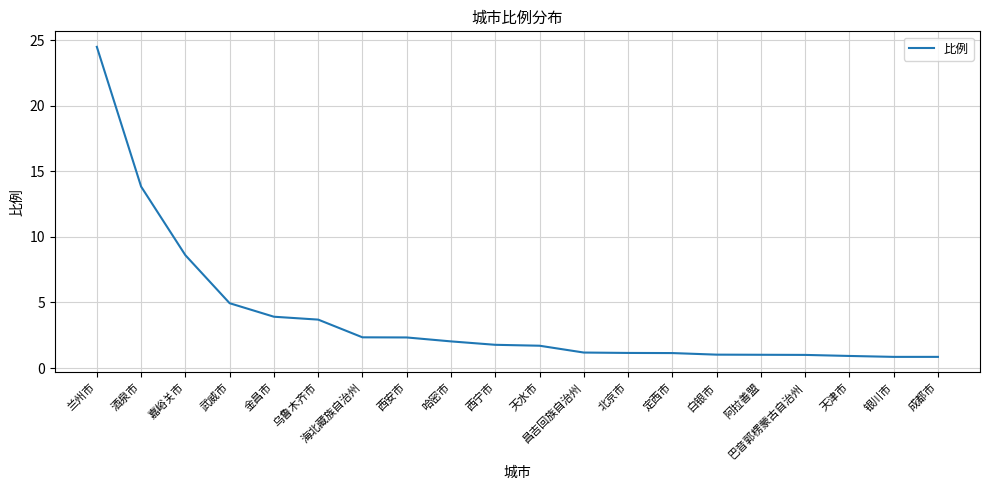

What is the ratio of the value at 兰州市 to the value at 西安市?

10.5